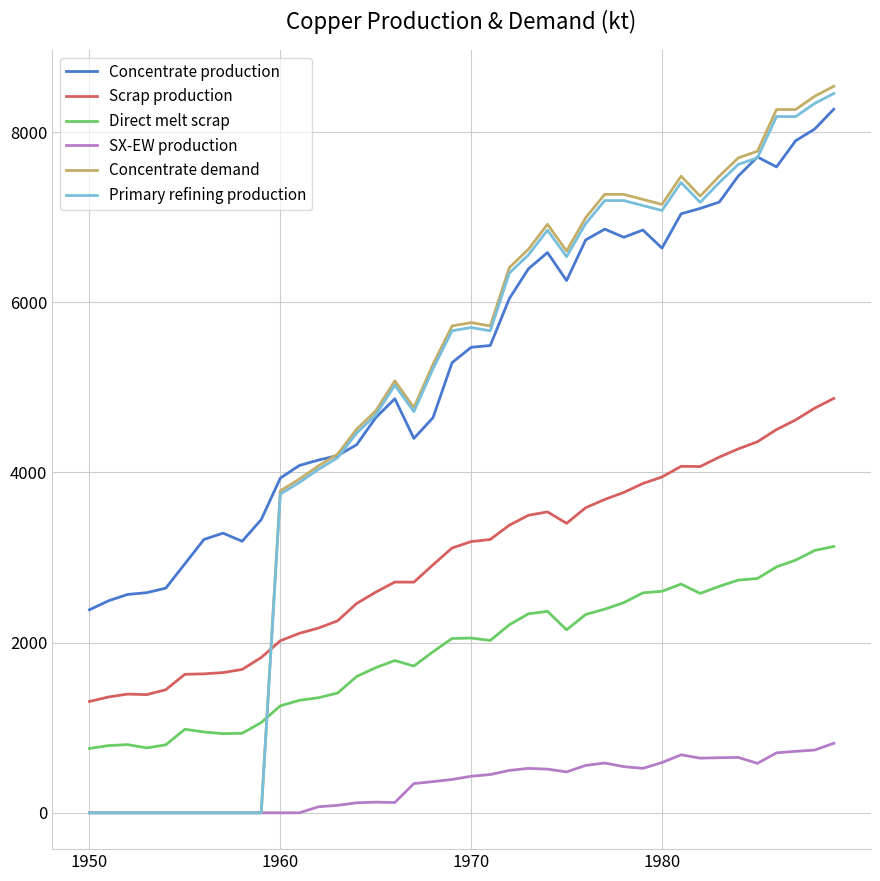

Which series has the largest total across all categories?

Concentrate production